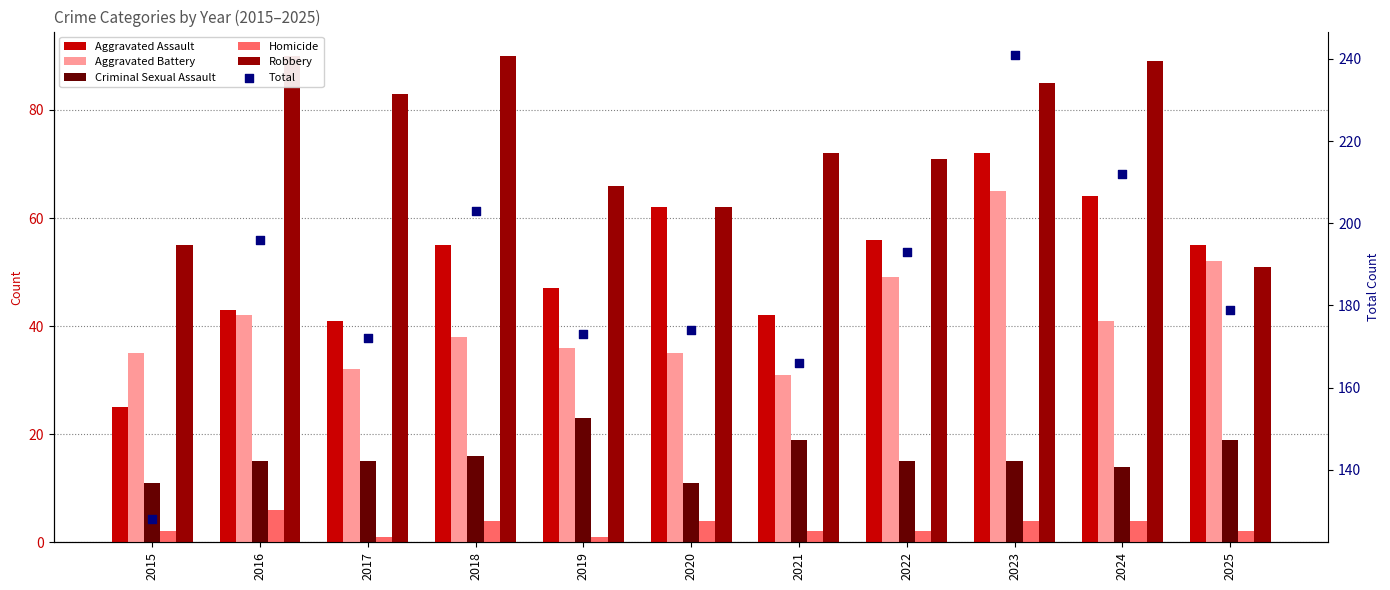

At which category is the sum across all series the highest?

2023